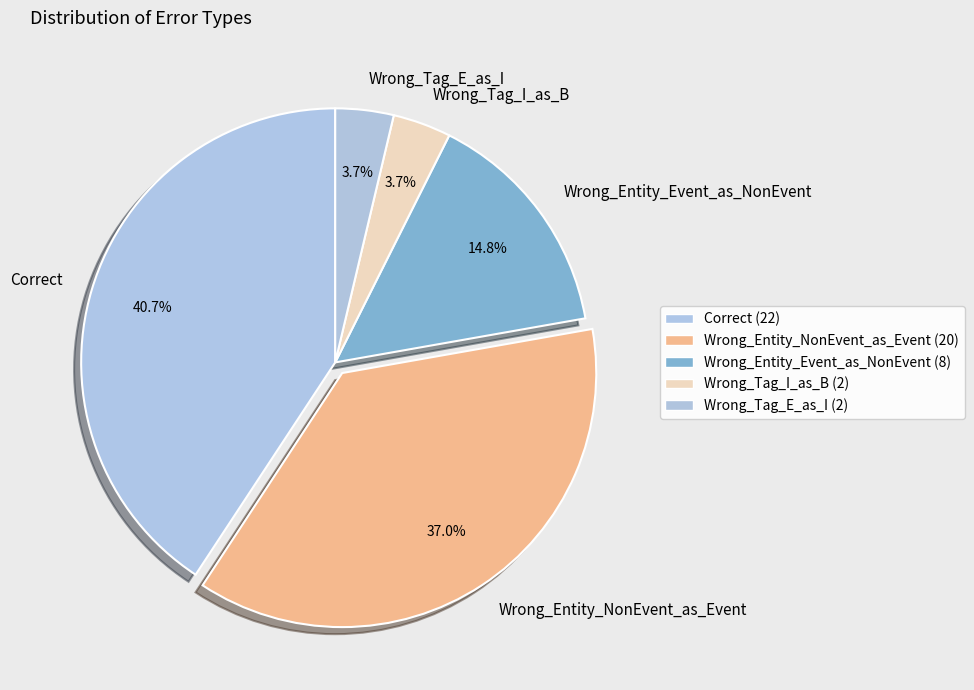

Is there any slice that represents more than half of the pie?

No